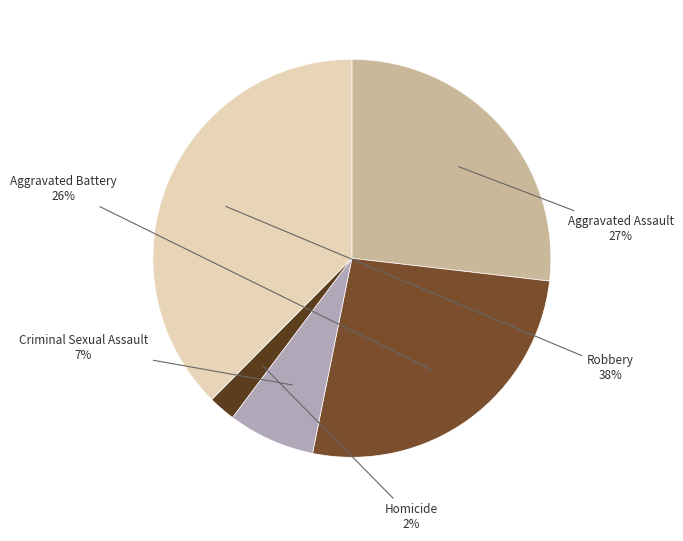

Is the sum of Aggravated Assault and Criminal Sexual Assault greater than half?

No